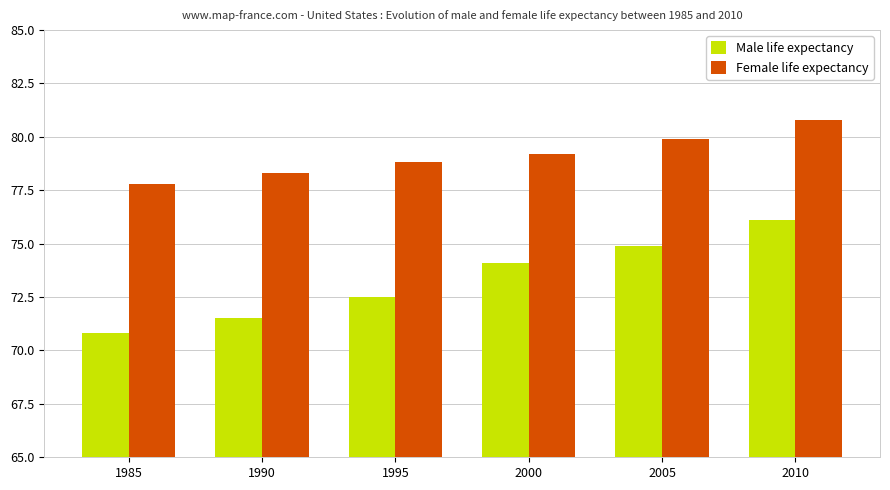

What are all the series names shown in the legend?

Male life expectancy, Female life expectancy